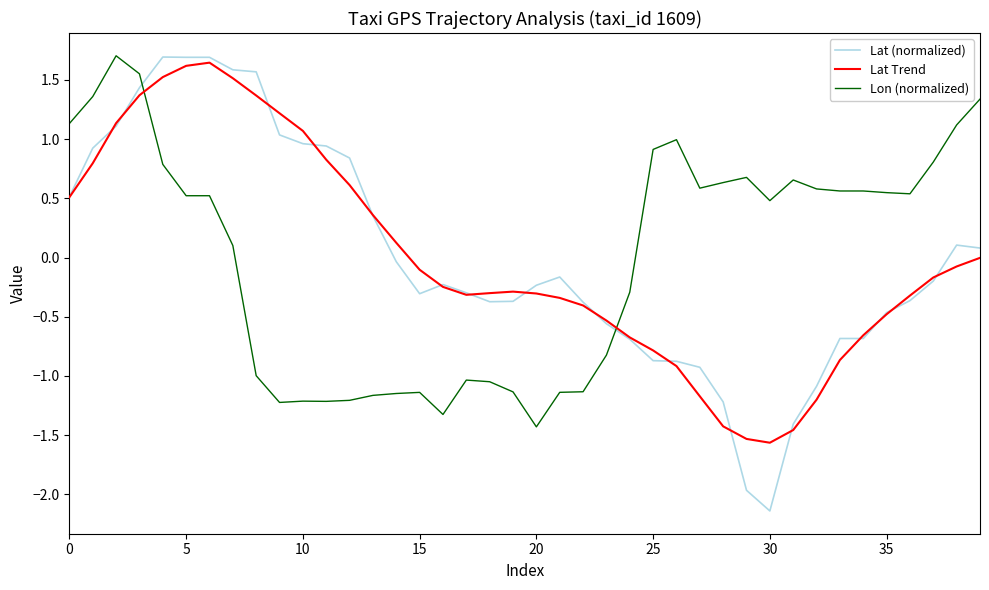

Which series has the largest range (max minus min)?

Lat (normalized)